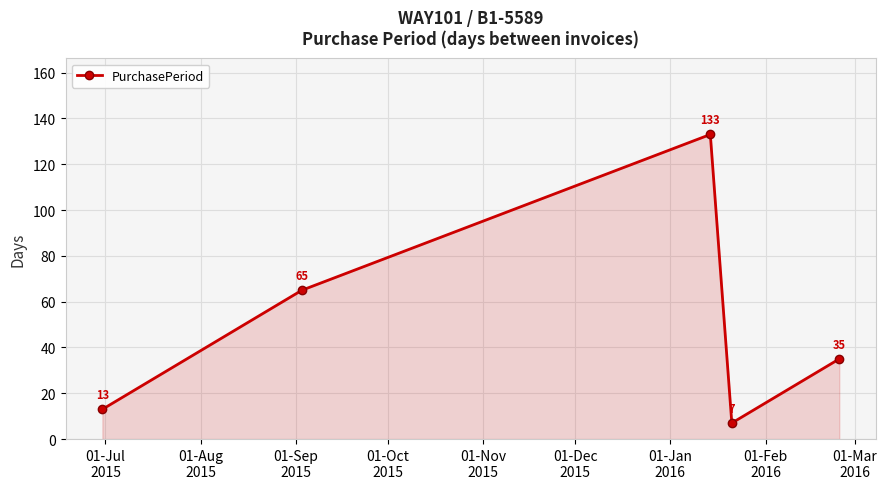

Does the chart display data point markers on the line(s)?

Yes